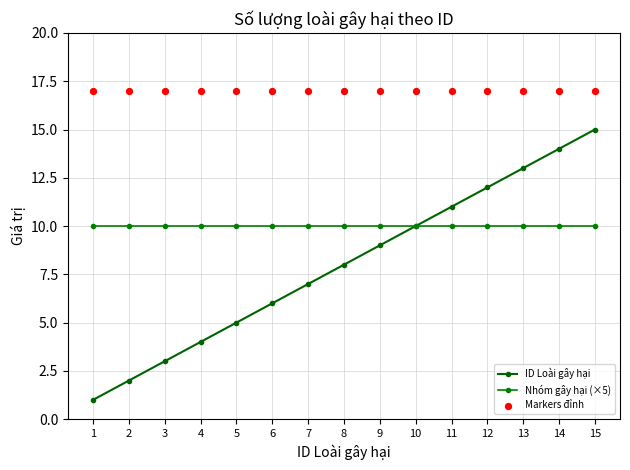

Which series has the largest total across all categories?

Markers đỉnh